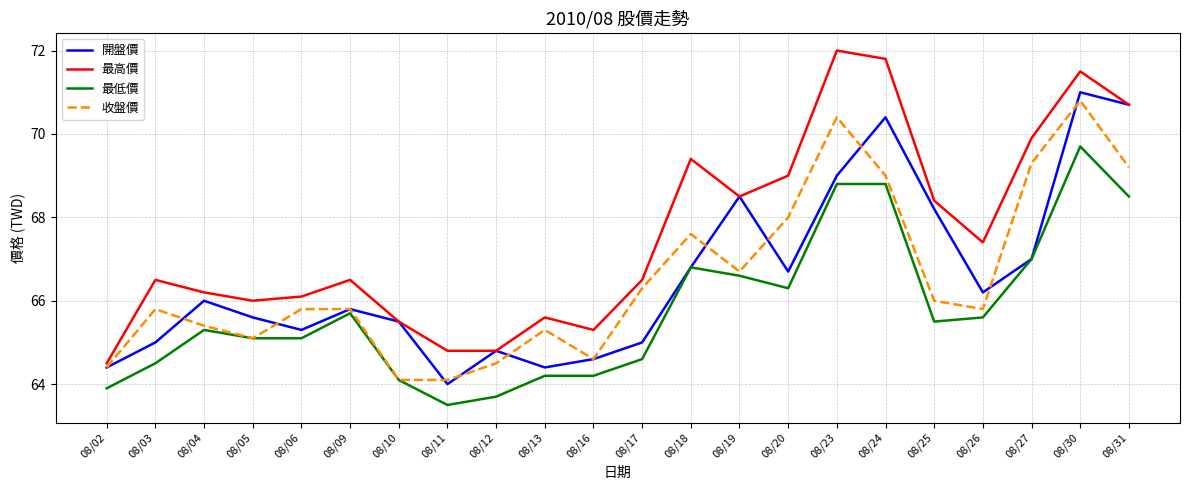

Reading right to left, extract all data points from this chart.

開盤價: 08/31=70.7	08/30=71.0	08/27=67.0	08/26=66.2	08/25=68.2	08/24=70.4	08/23=69.0	08/20=66.7	08/19=68.5	08/18=66.8	08/17=65.0	08/16=64.6	08/13=64.4	08/12=64.8	08/11=64.0	08/10=65.5	08/09=65.8	08/06=65.3	08/05=65.6	08/04=66.0	08/03=65.0	08/02=64.4
最高價: 08/31=70.7	08/30=71.5	08/27=69.9	08/26=67.4	08/25=68.4	08/24=71.8	08/23=72.0	08/20=69.0	08/19=68.5	08/18=69.4	08/17=66.5	08/16=65.3	08/13=65.6	08/12=64.8	08/11=64.8	08/10=65.5	08/09=66.5	08/06=66.1	08/05=66.0	08/04=66.2	08/03=66.5	08/02=64.5
最低價: 08/31=68.5	08/30=69.7	08/27=67.0	08/26=65.6	08/25=65.5	08/24=68.8	08/23=68.8	08/20=66.3	08/19=66.6	08/18=66.8	08/17=64.6	08/16=64.2	08/13=64.2	08/12=63.7	08/11=63.5	08/10=64.1	08/09=65.7	08/06=65.1	08/05=65.1	08/04=65.3	08/03=64.5	08/02=63.9
收盤價: 08/31=69.2	08/30=70.8	08/27=69.3	08/26=65.8	08/25=66.0	08/24=69.0	08/23=70.4	08/20=68.0	08/19=66.7	08/18=67.6	08/17=66.3	08/16=64.6	08/13=65.3	08/12=64.5	08/11=64.1	08/10=64.1	08/09=65.8	08/06=65.8	08/05=65.1	08/04=65.4	08/03=65.8	08/02=64.4